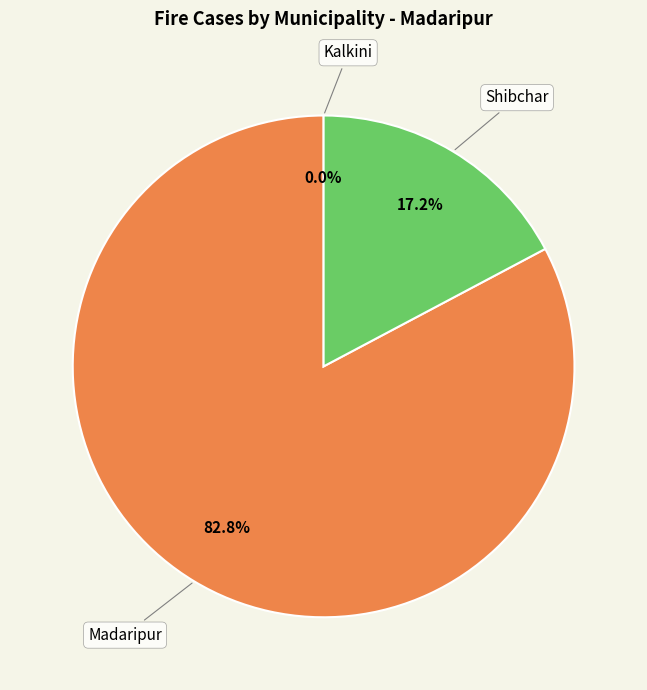

What is the change in value from Madaripur to Shibchar?

-19